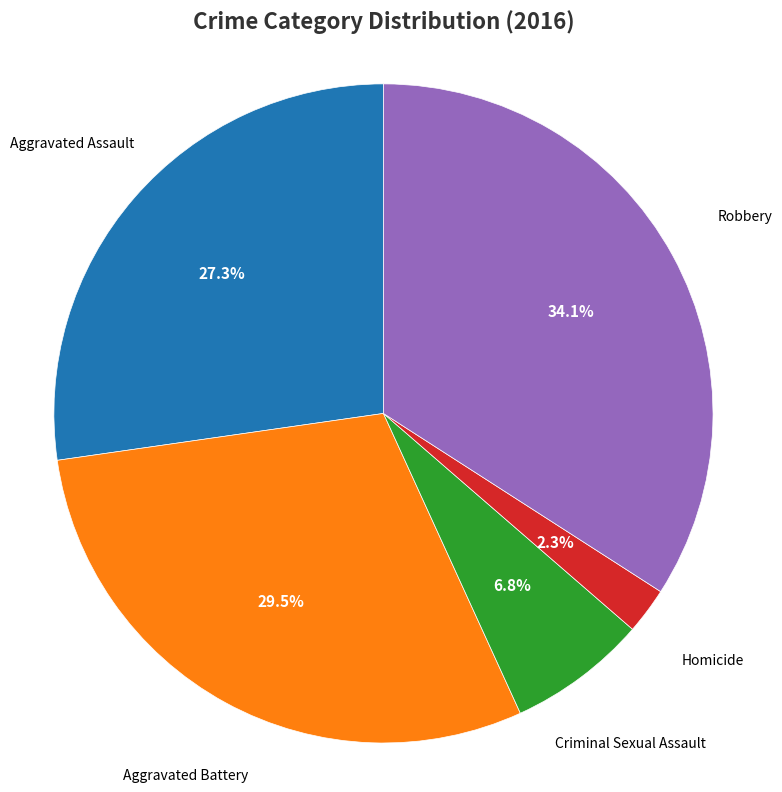

To the nearest percent, what is the average slice percentage?

20%